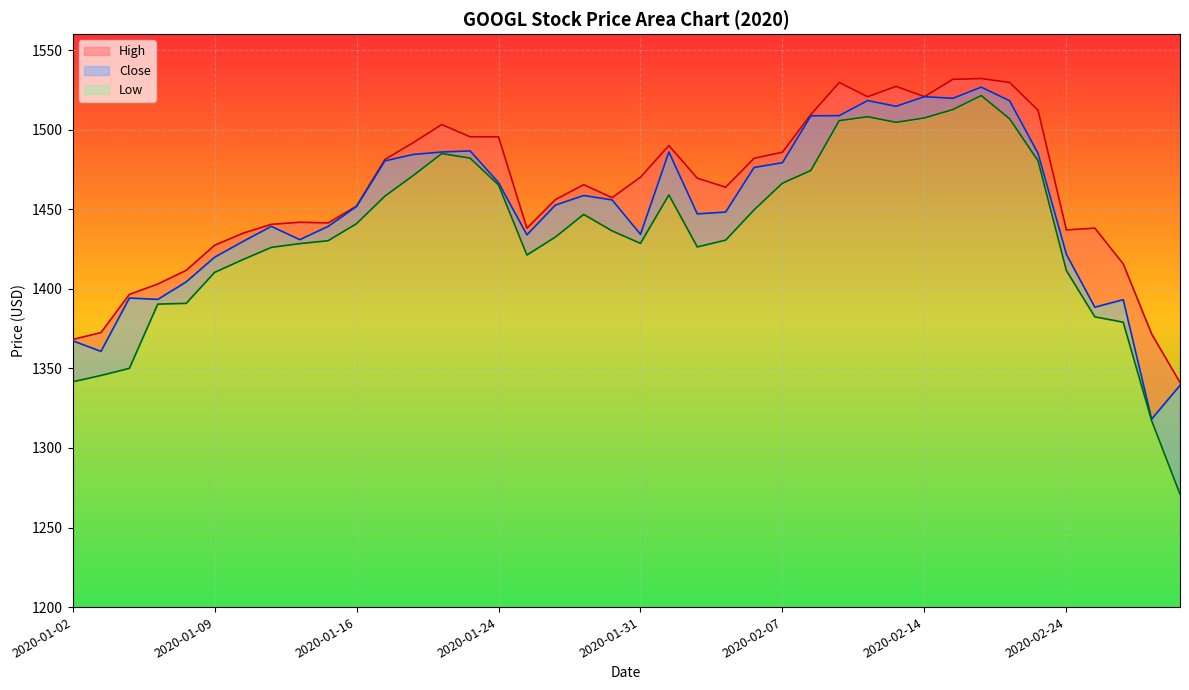

True or false: Low and Close intersect in this chart.

False